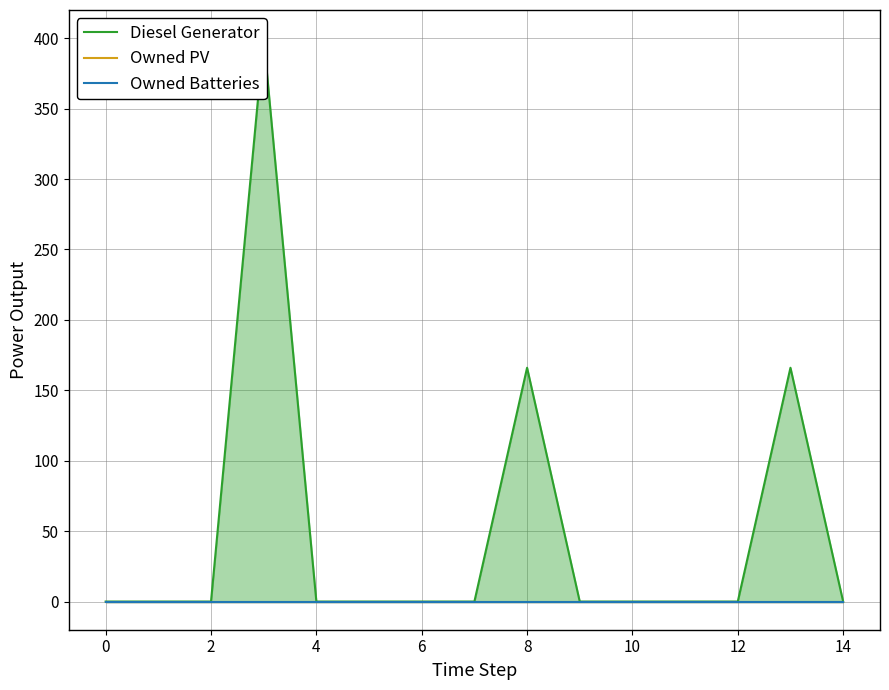

True or false: Owned Batteries and Owned PV intersect in this chart.

False